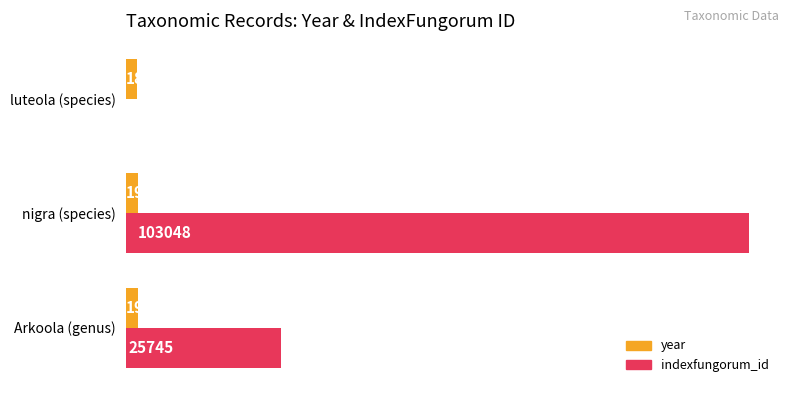

What is the maximum value for year?

1986